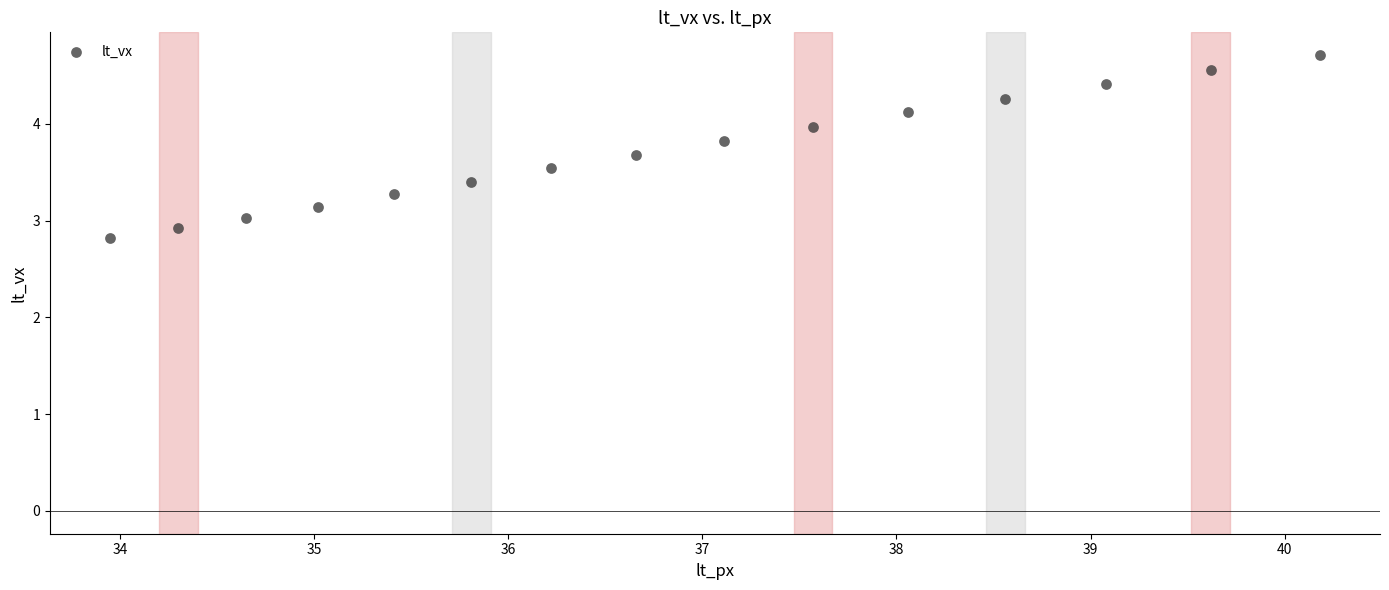

What is the range of Y values (max minus min)?

1.9